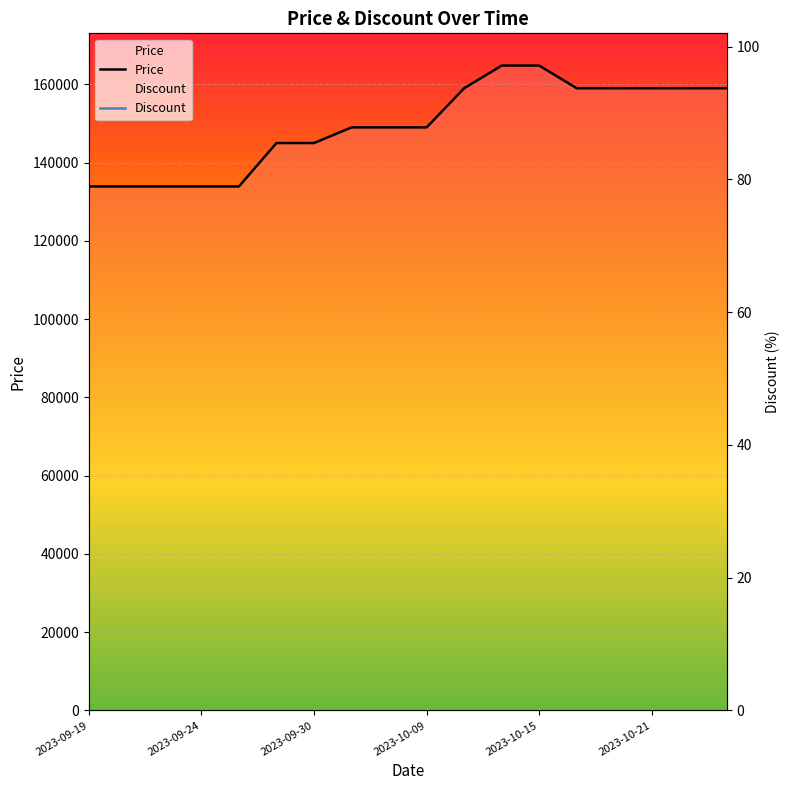

How many lines are shown in the chart?

2